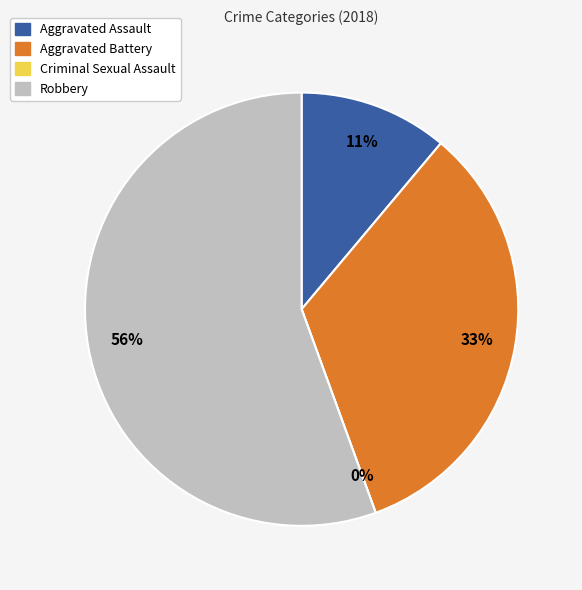

Does Robbery account for over 50% of the chart?

Yes